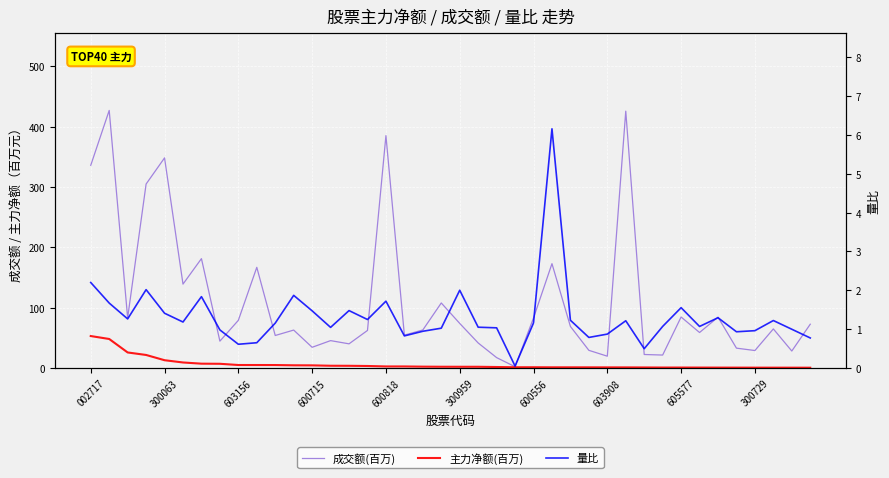

What is the spread (max minus min) of values at 33?

58.1